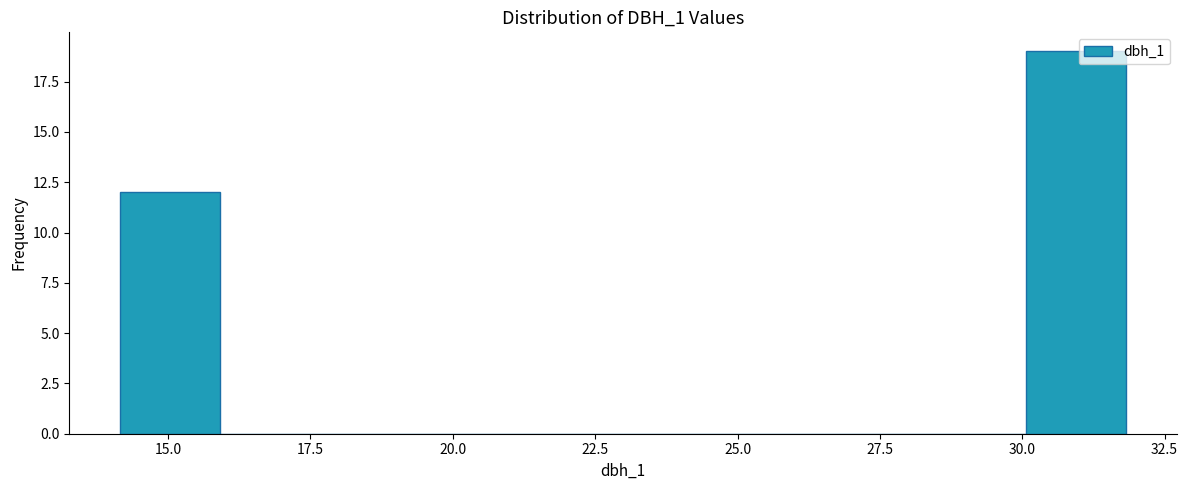

Around what value on the x-axis is the tallest bar? Give the approximate position of its centre, as read against the axis.

31.0